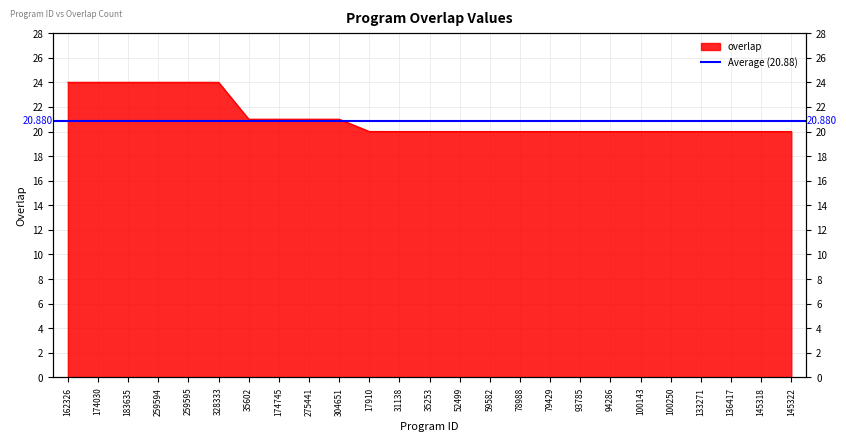

Between 133271 and 145322, which is larger?

133271